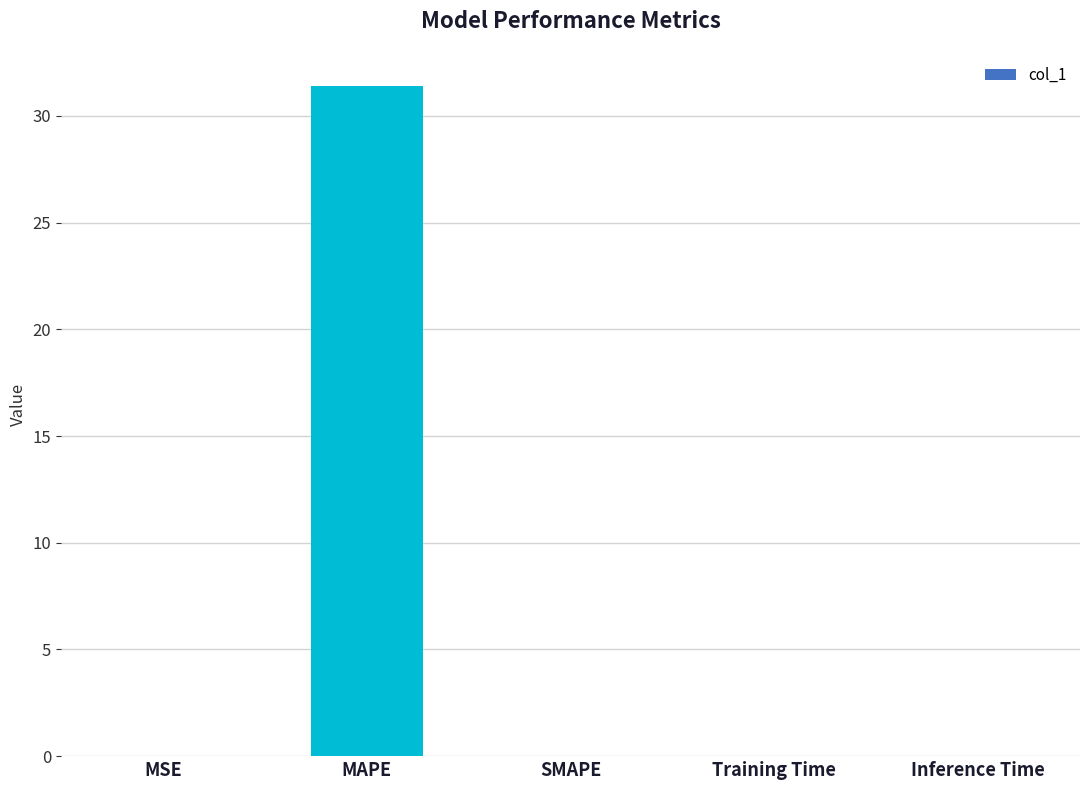

Which label corresponds to the largest value in the chart?

MAPE